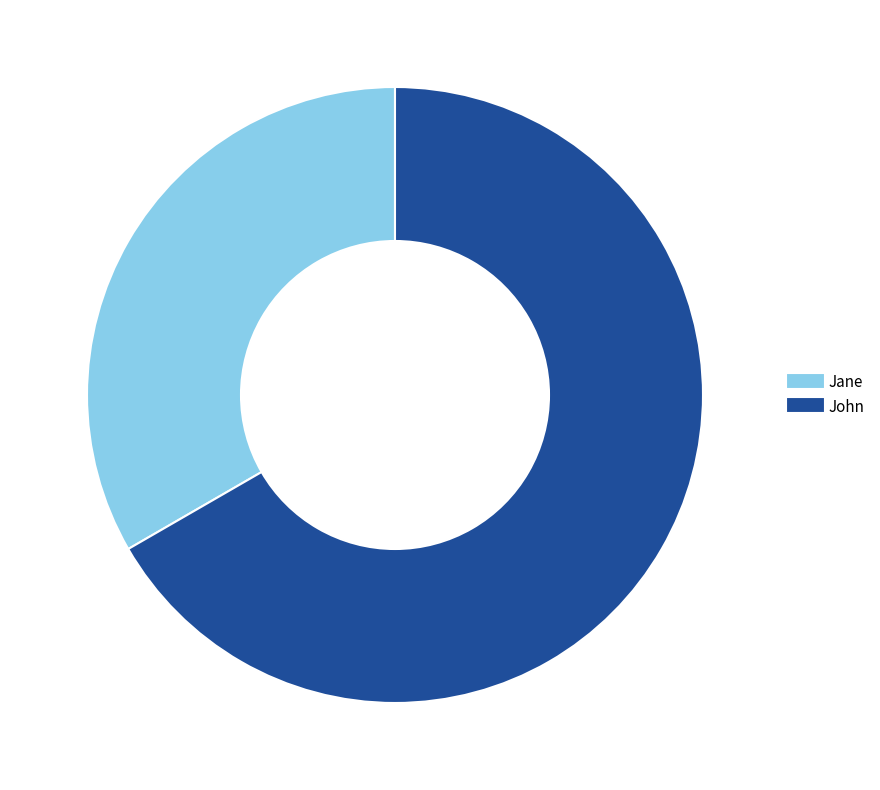

Is the sum of Jane and John greater than half?

Yes